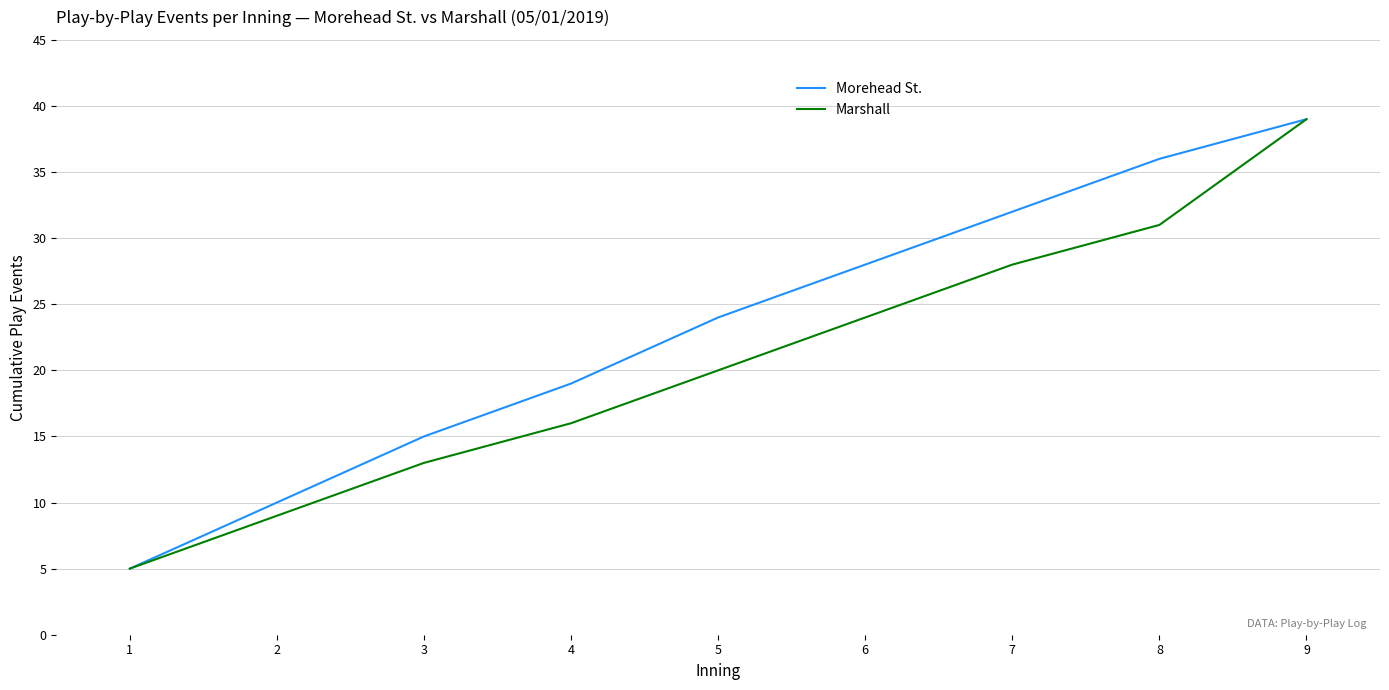

What is the maximum value shown in the chart?

39